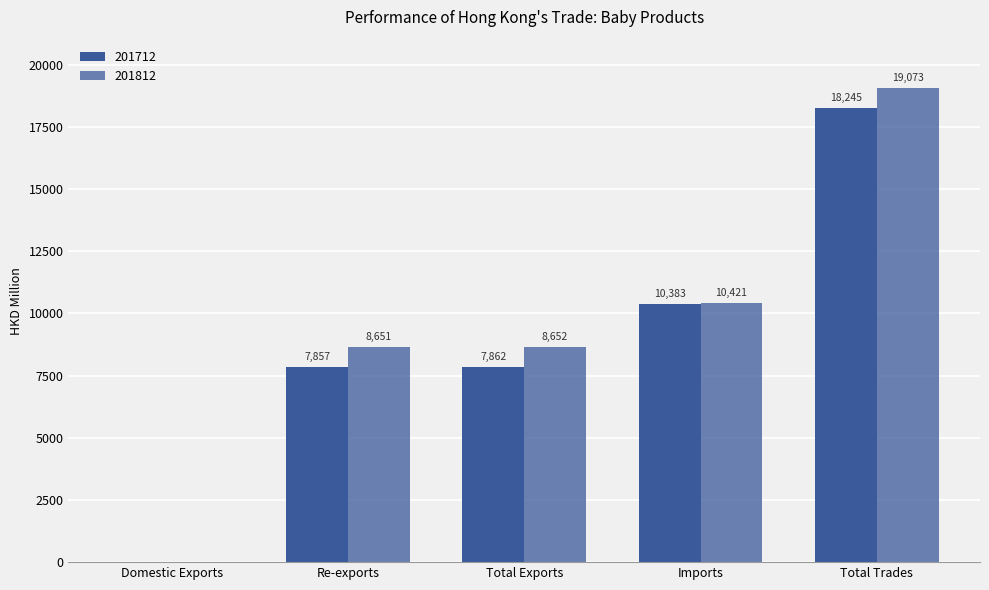

How many values in the 201812 series exceed 8651?

3